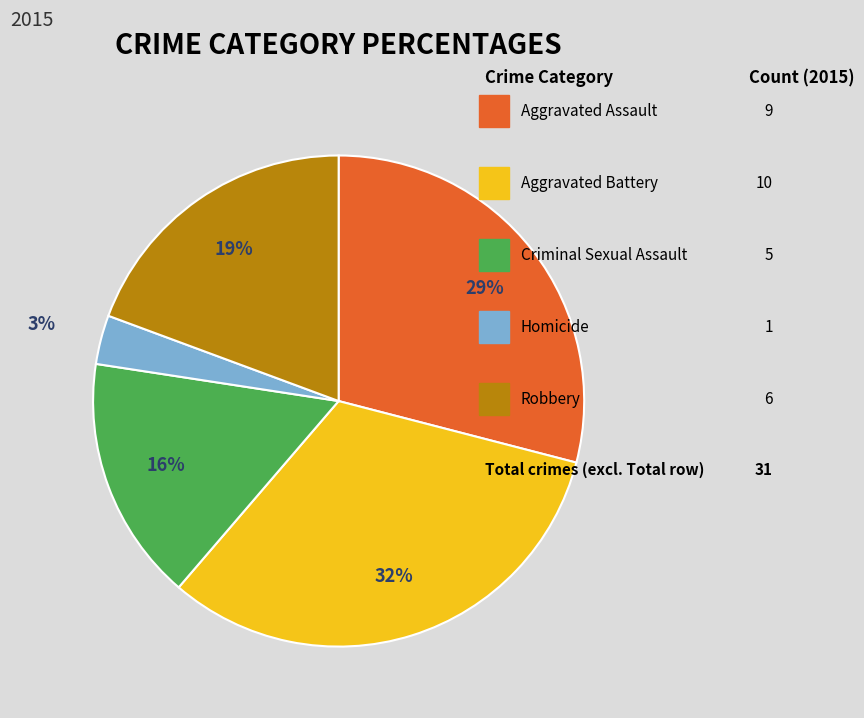

Is there any slice that represents more than half of the pie?

No